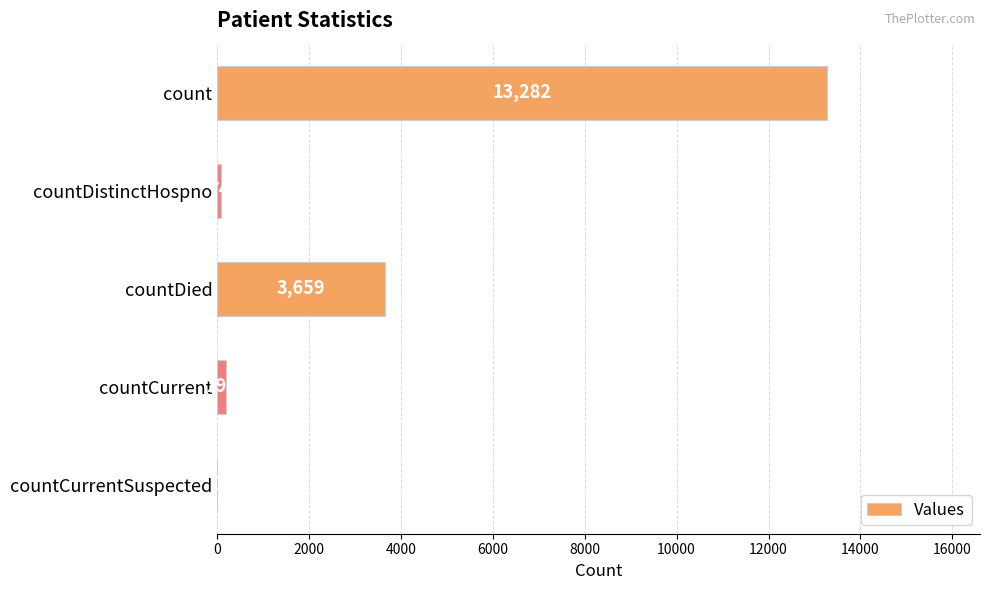

Are the bars horizontal?

Yes